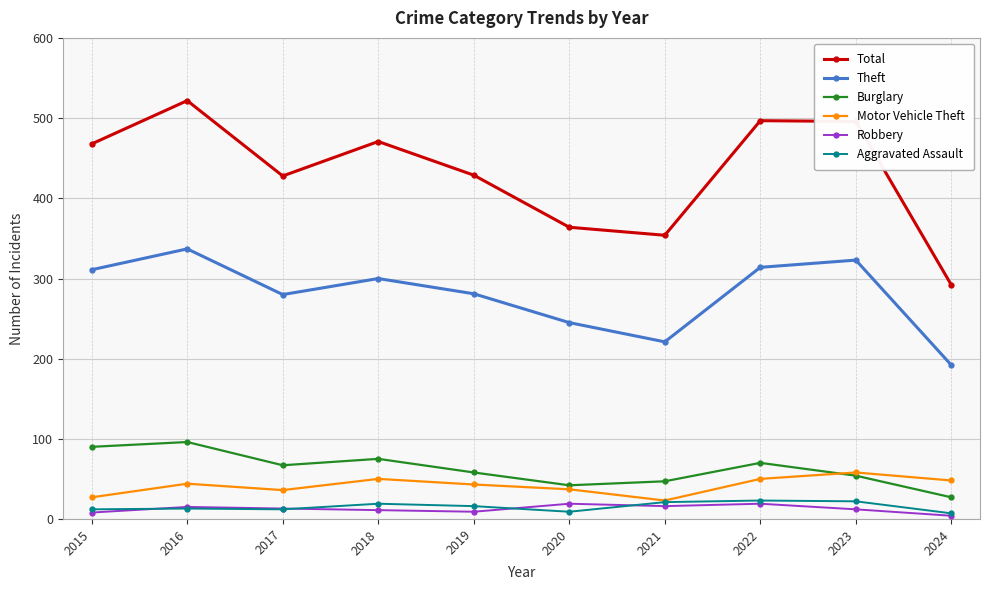

What is the maximum value shown in the chart?

522